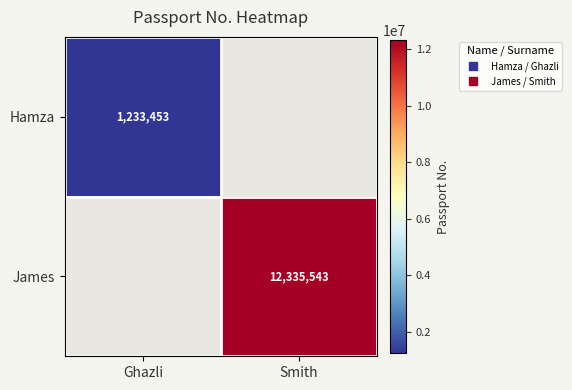

Is it true that Hamza equals 1233453.0 at Ghazli?

True